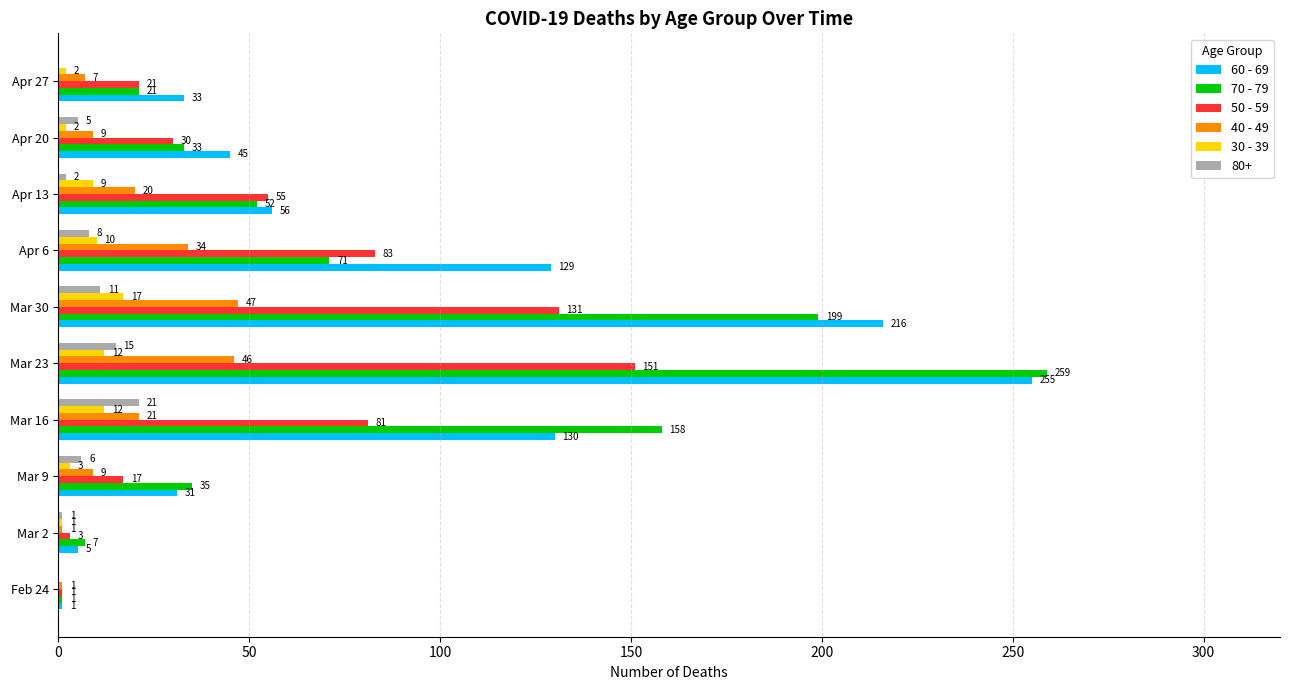

Between Mar 2 and Apr 13, which series saw the biggest shift?

50 - 59